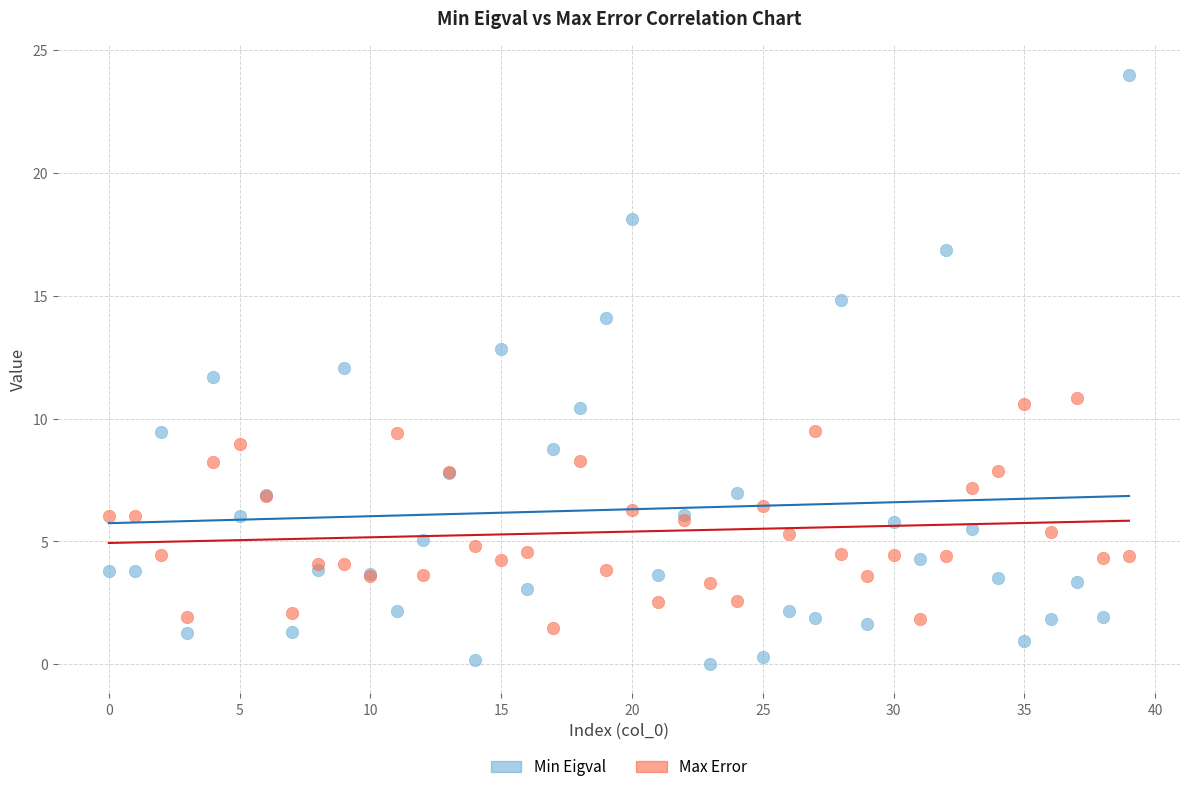

Which series reaches the maximum Y coordinate?

Min Eigval